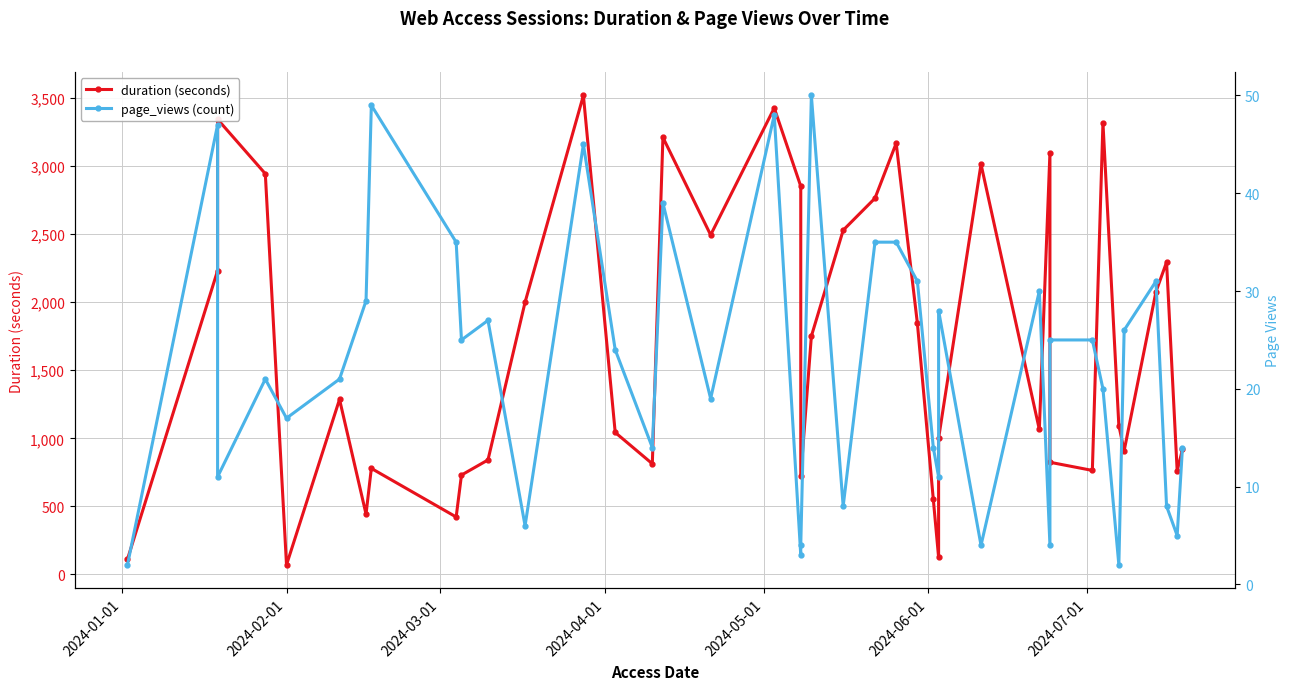

True or false: duration and page_views intersect in this chart.

False